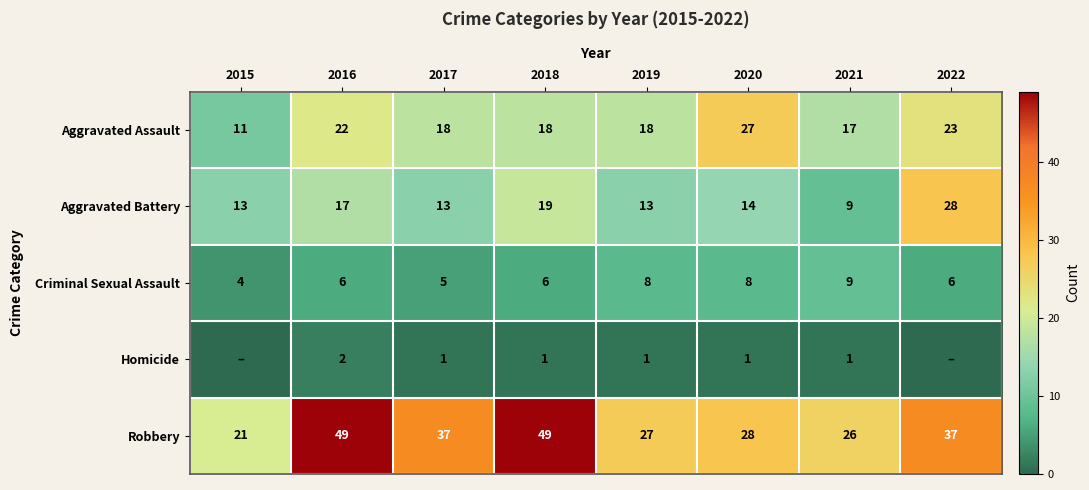

What is the maximum value for Aggravated Assault?

27